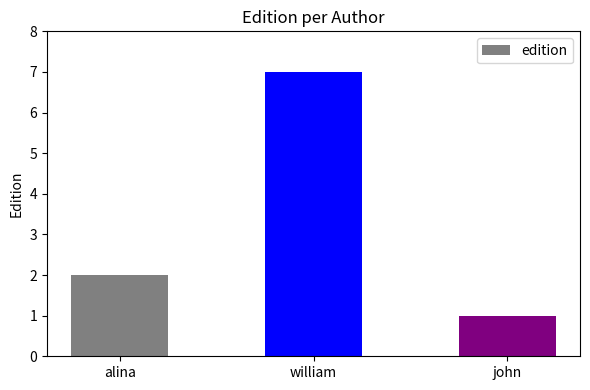

What is the label of the 2nd bar from the right?

william